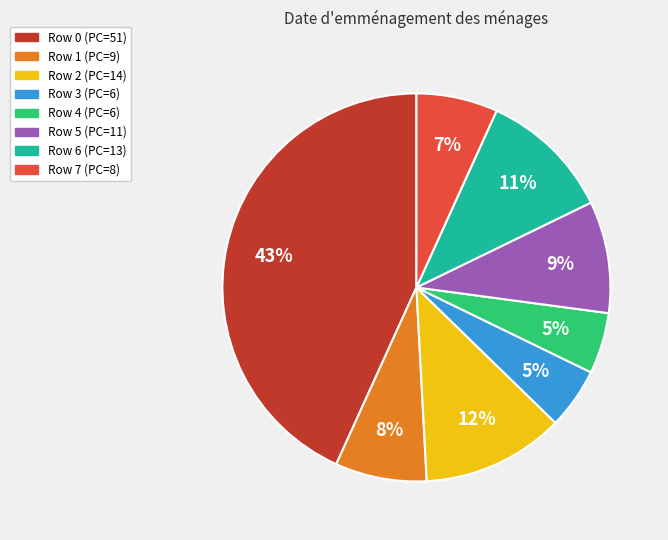

To the nearest percent, what is the average slice percentage?

12%